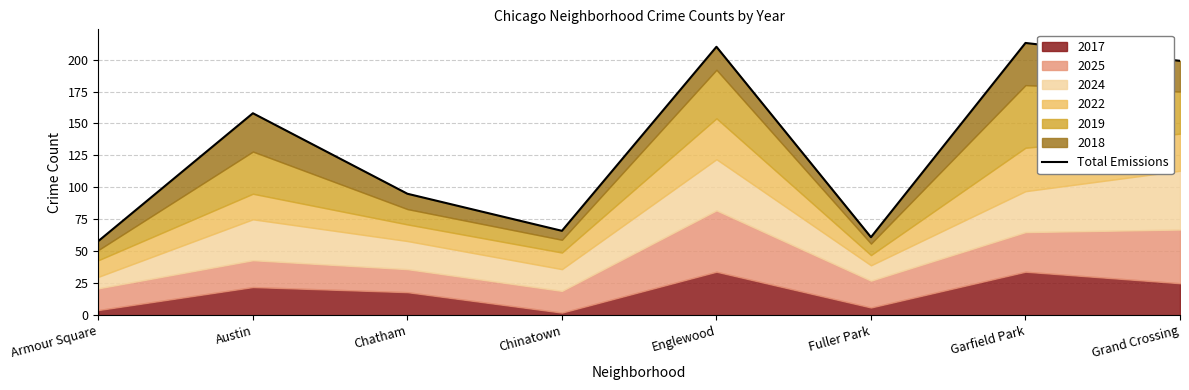

How many lines are shown in the chart?

1